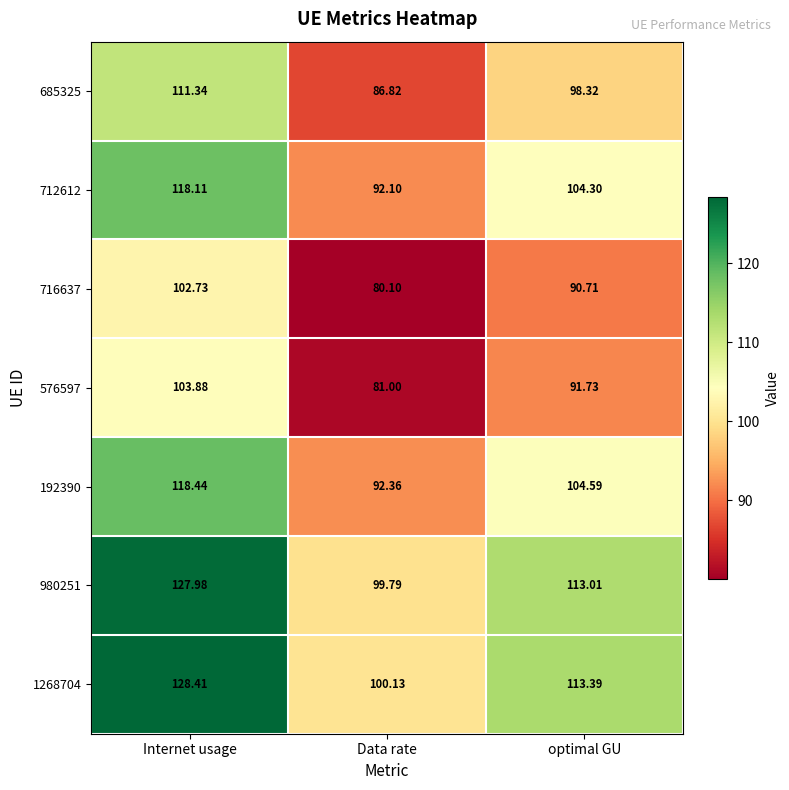

At which category is the sum across all series the highest?

Internet usage